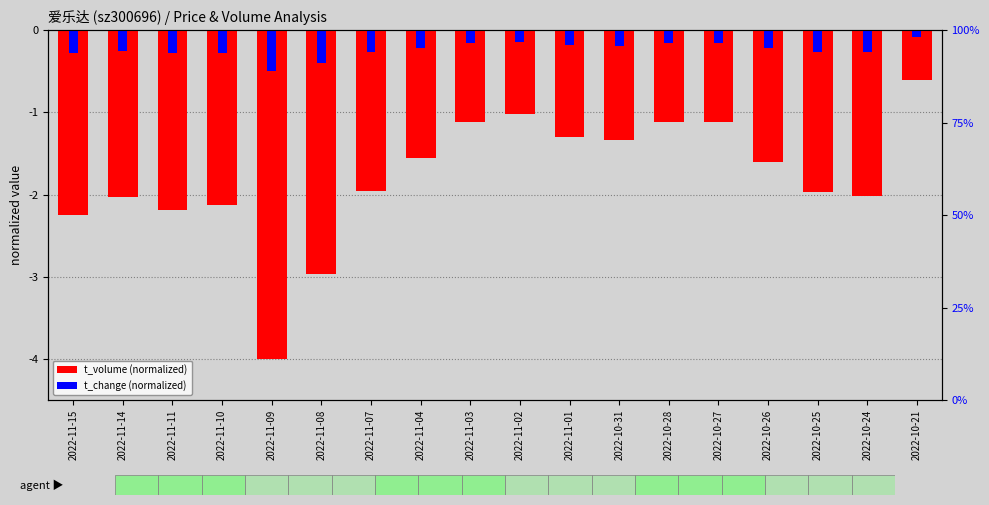

Rank the categories by t_change (normalized) value from highest to lowest.

2022-10-21, 2022-11-02, 2022-10-27, 2022-11-03, 2022-10-28, 2022-11-01, 2022-10-31, 2022-11-04, 2022-10-26, 2022-11-14, 2022-10-25, 2022-10-24, 2022-11-07, 2022-11-10, 2022-11-11, 2022-11-15, 2022-11-08, 2022-11-09